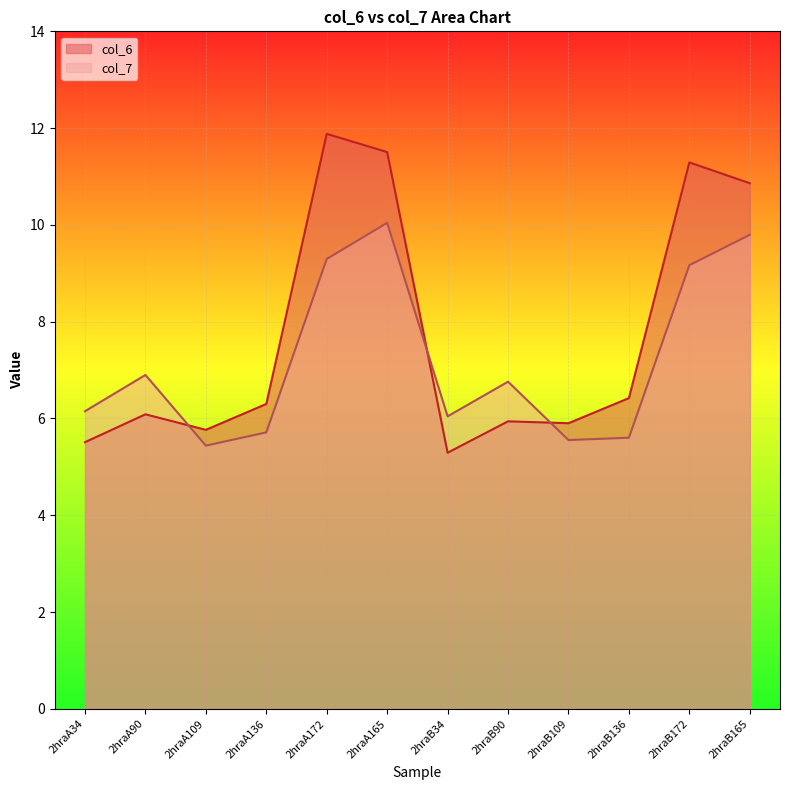

Where is col_6 nearest to the value 8?

2hraB136